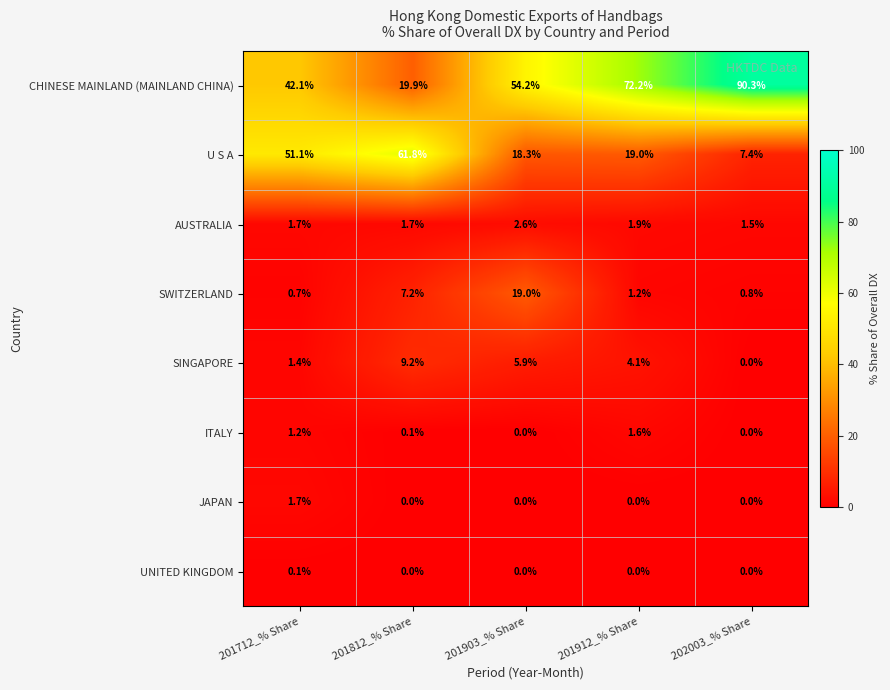

Which series has the largest total across all categories?

CHINESE MAINLAND (MAINLAND CHINA)